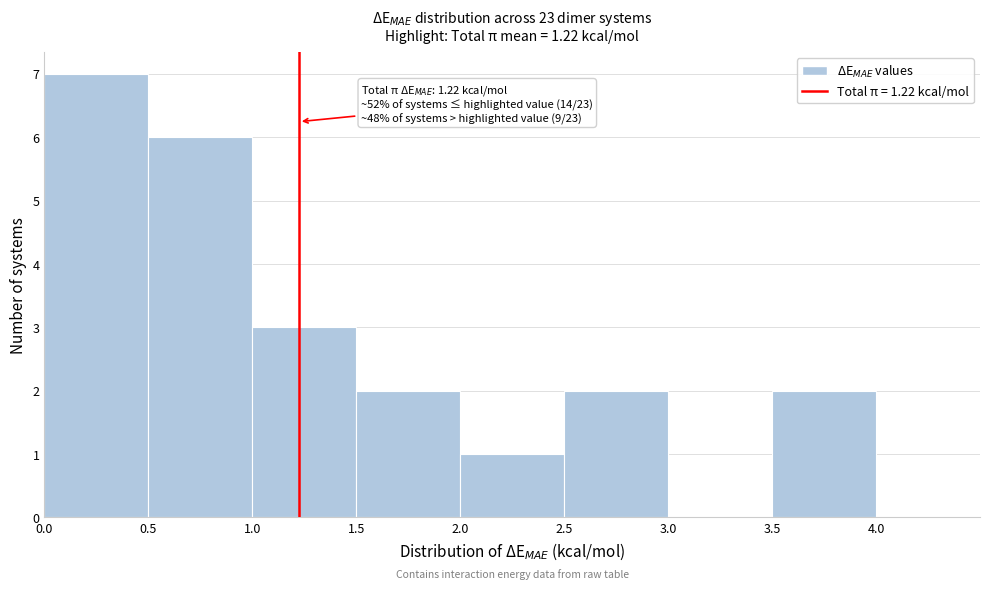

Over which range of the x-axis is the bar tallest?

0.0 to 0.5